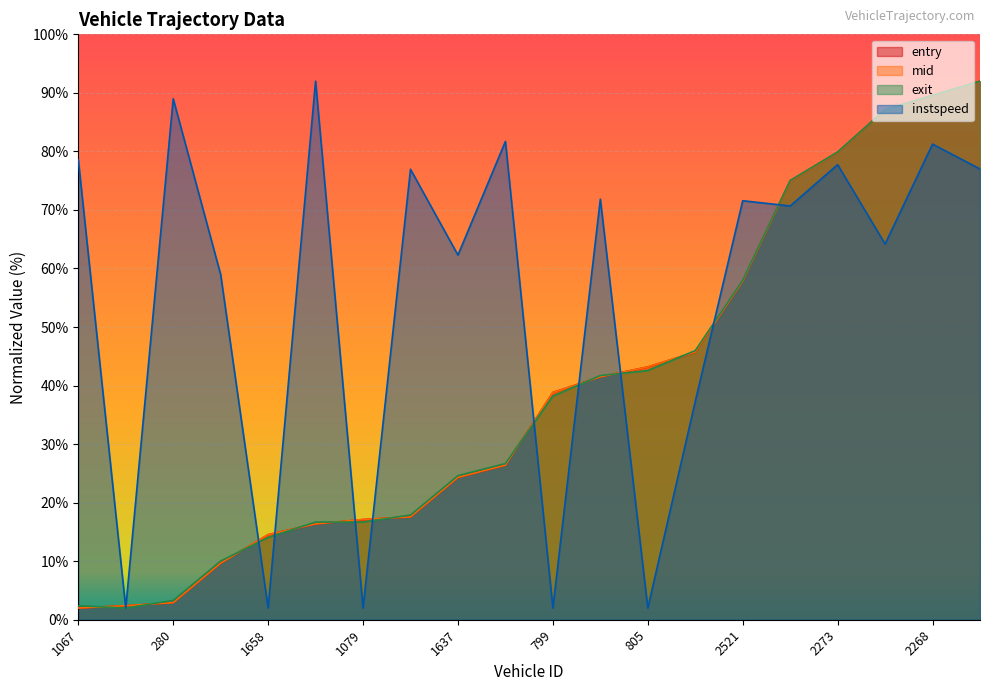

Which category has the highest value in the exit series?

3904